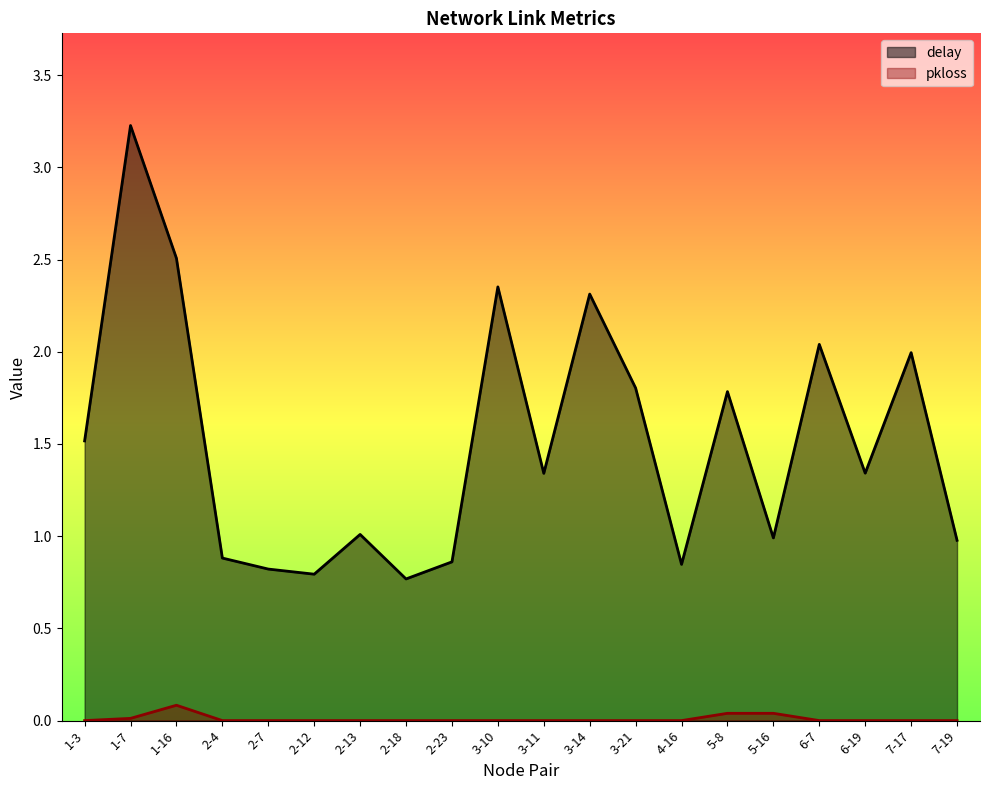

What is the difference between the second highest and second lowest values in the delay series?

1.7